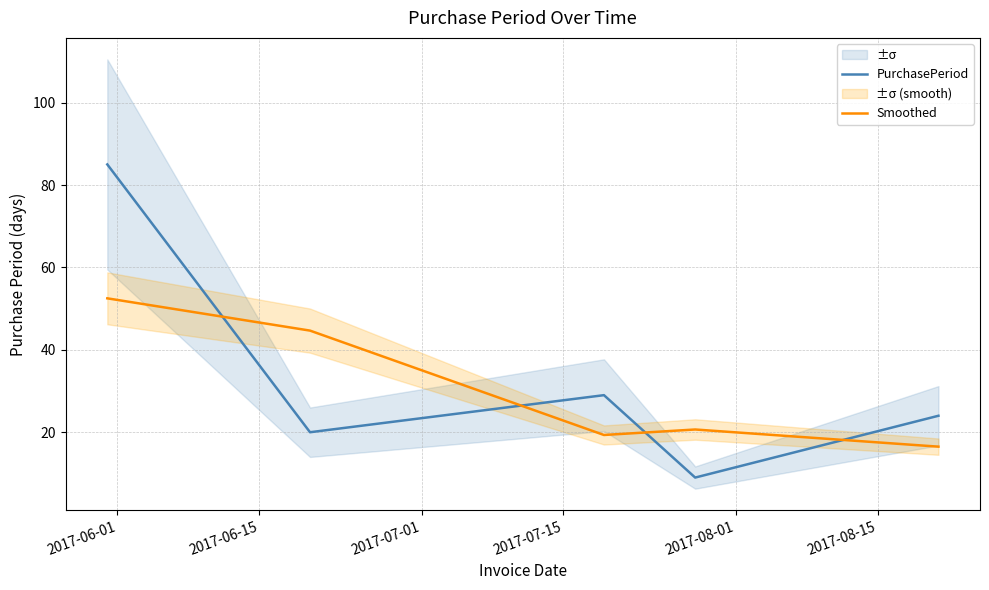

How many interior local peaks does the PurchasePeriod series have?

1